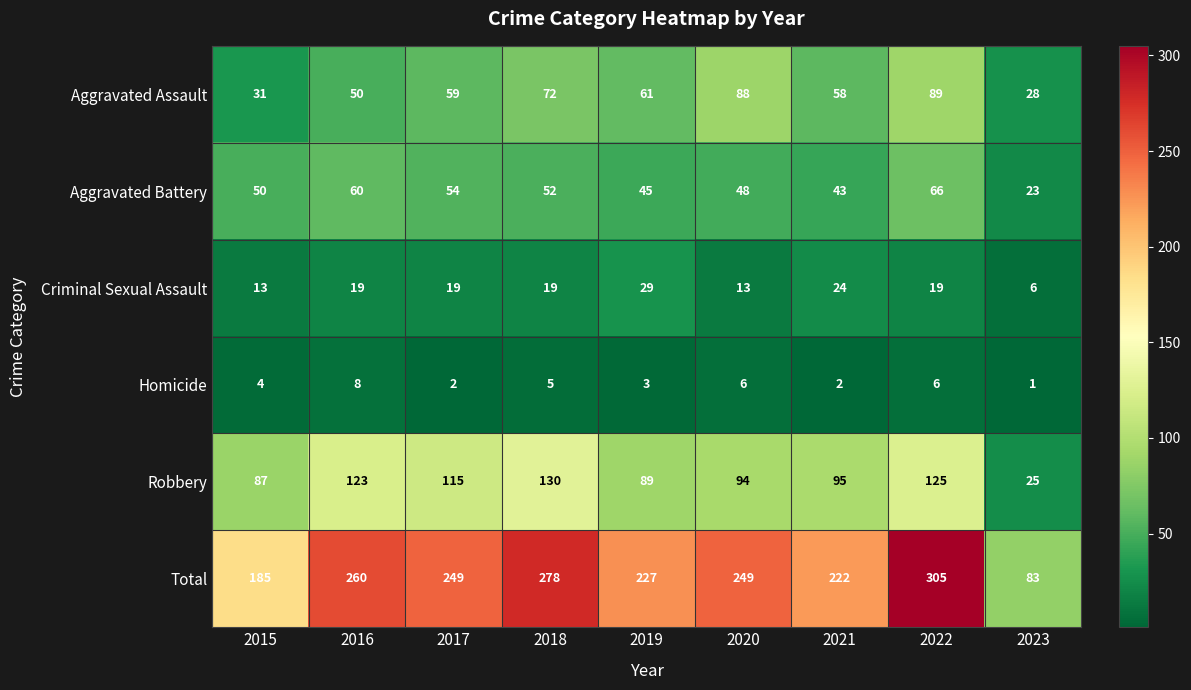

What is the average value of the Total series?

229